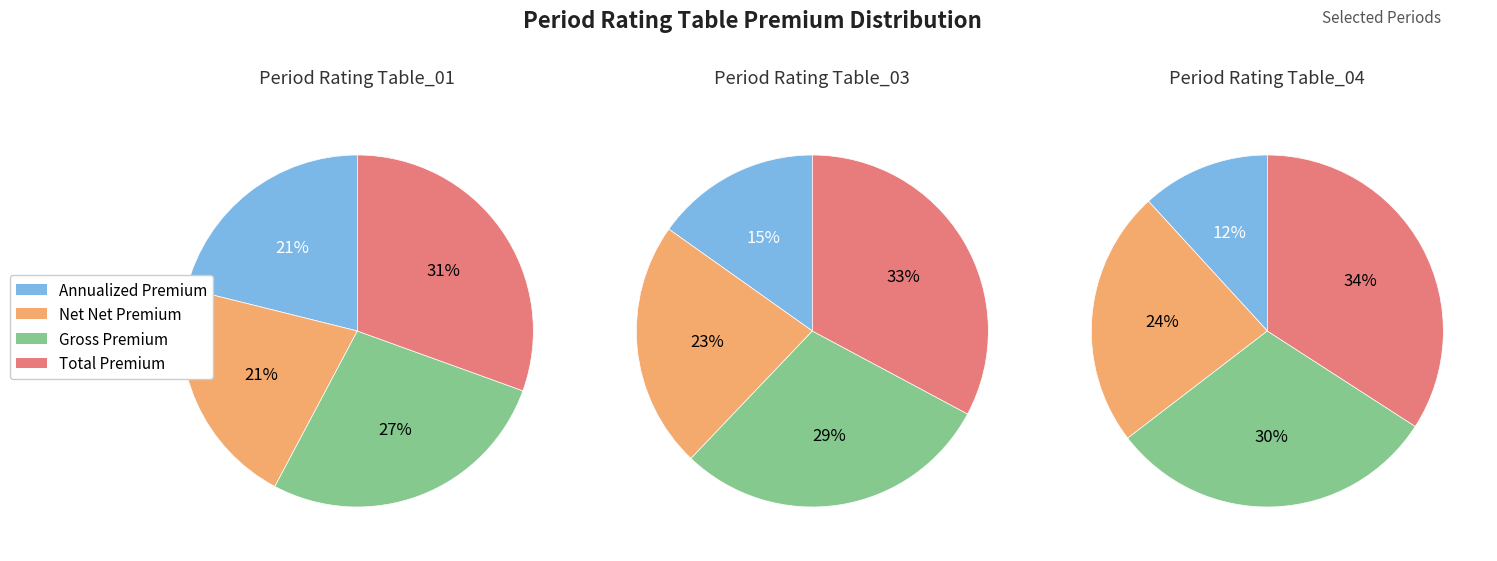

Combined, do Annualized Premium and Total Premium account for over 50%?

No